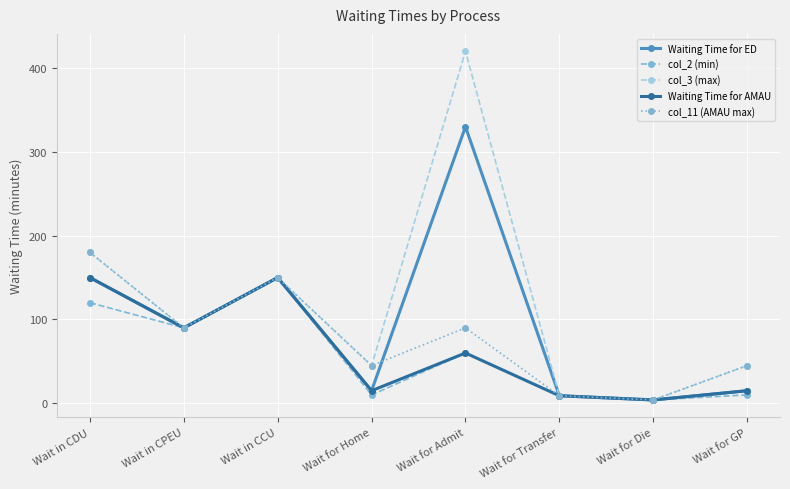

Where is the first local maximum for Waiting Time for ED?

Wait in CCU